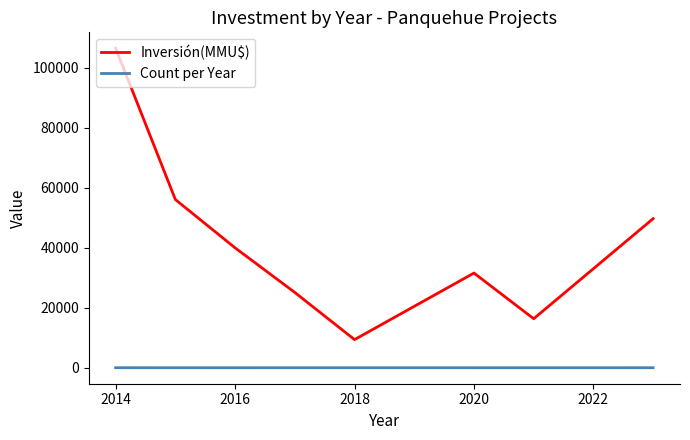

Which series has the largest total across all categories?

Inversión(MMU$)